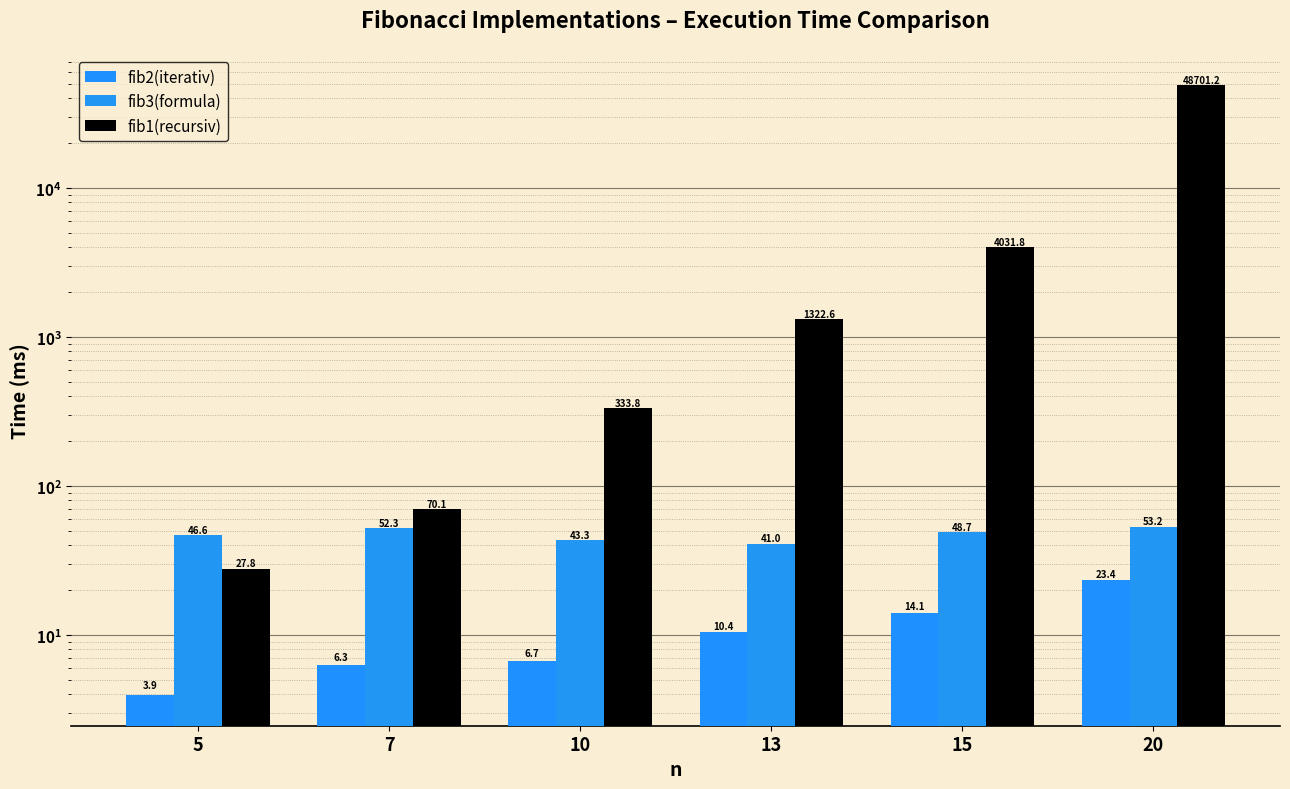

At 7, list the series in order from smallest to largest.

fib2(iterativ), fib3(formula), fib1(recursiv)